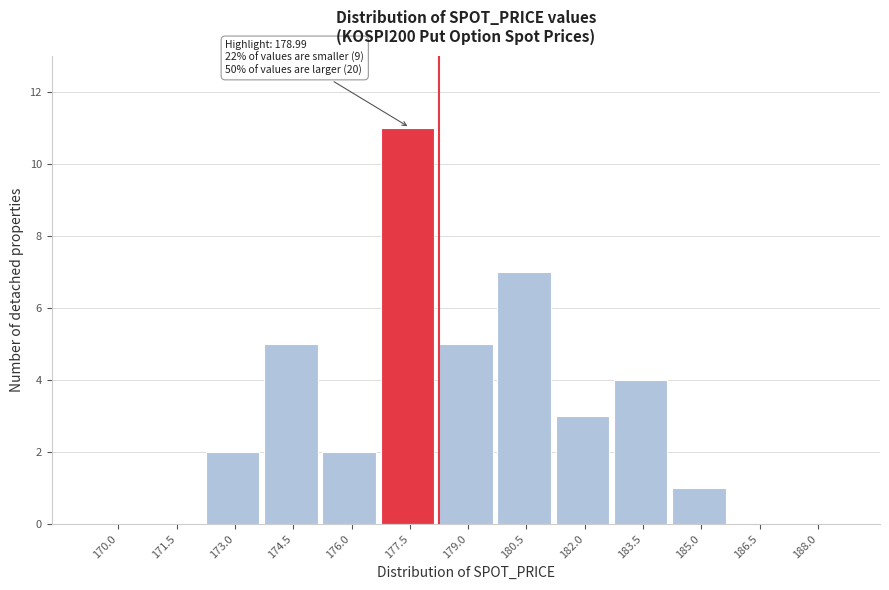

Reading left to right, list all the values displayed in this chart.

170.0=0	171.5=0	173.0=2	174.5=5	176.0=2	177.5=11	179.0=5	180.5=7	182.0=3	183.5=4	185.0=1	186.5=0	188.0=0